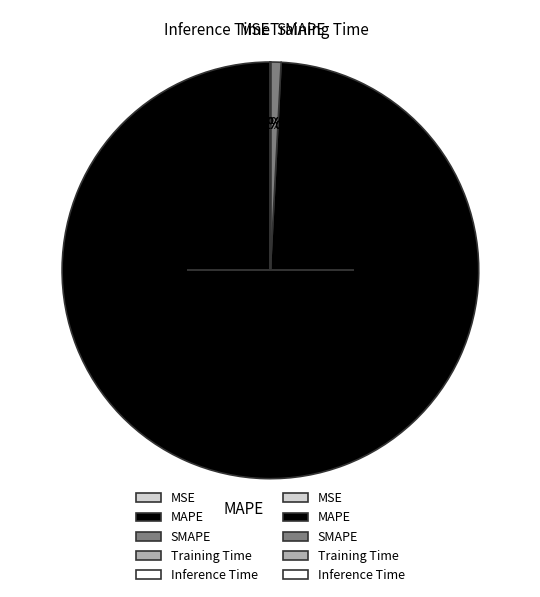

What percentage is the SMAPE slice, to the nearest percent?

1%